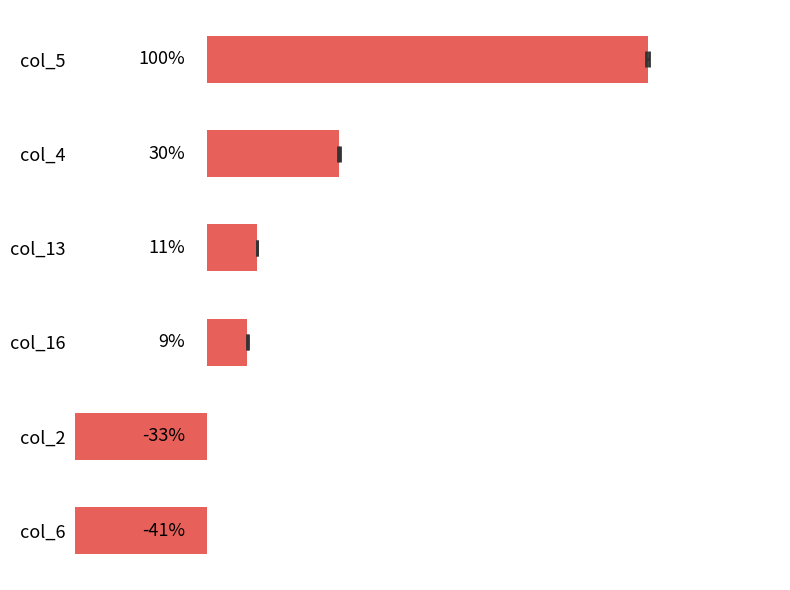

What is the value of the 4th bar from the left?

9.1